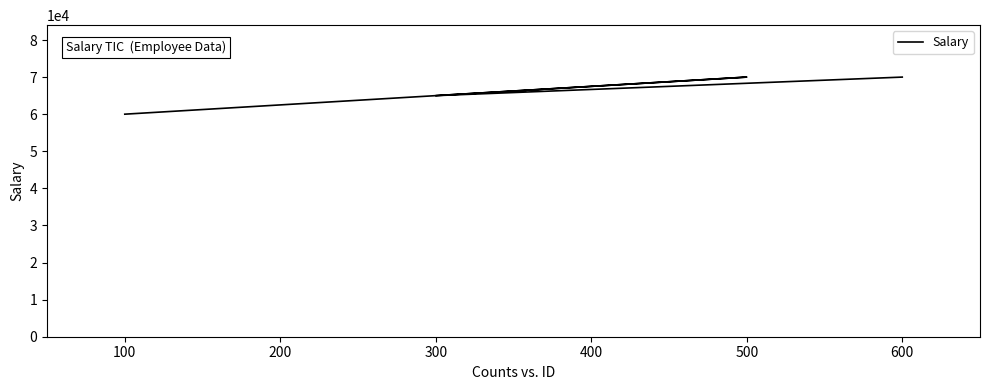

True or false: the data has more than 1 interior local peaks.

False